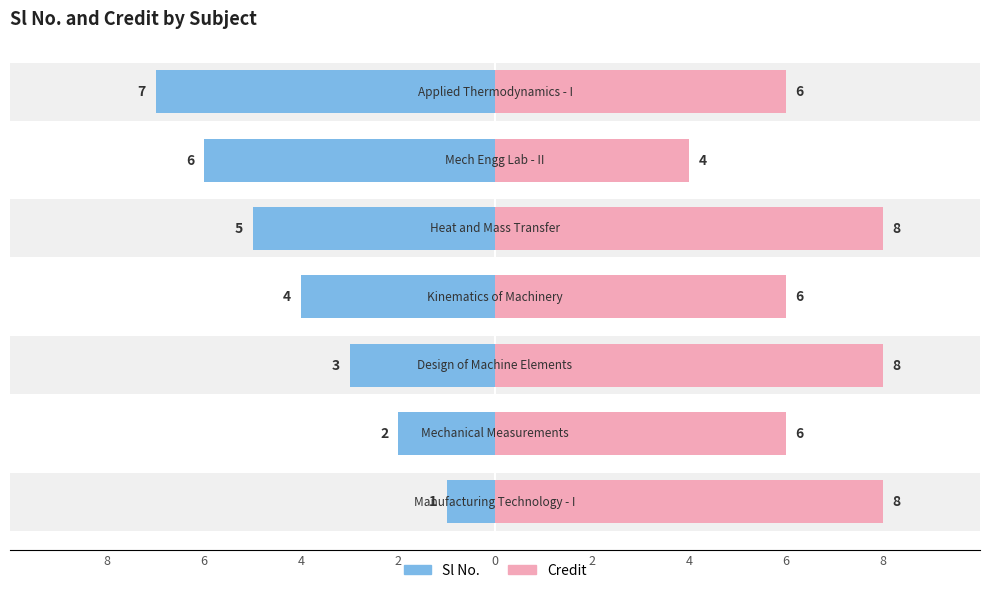

Are the bars grouped side by side (vs. stacked)?

Yes